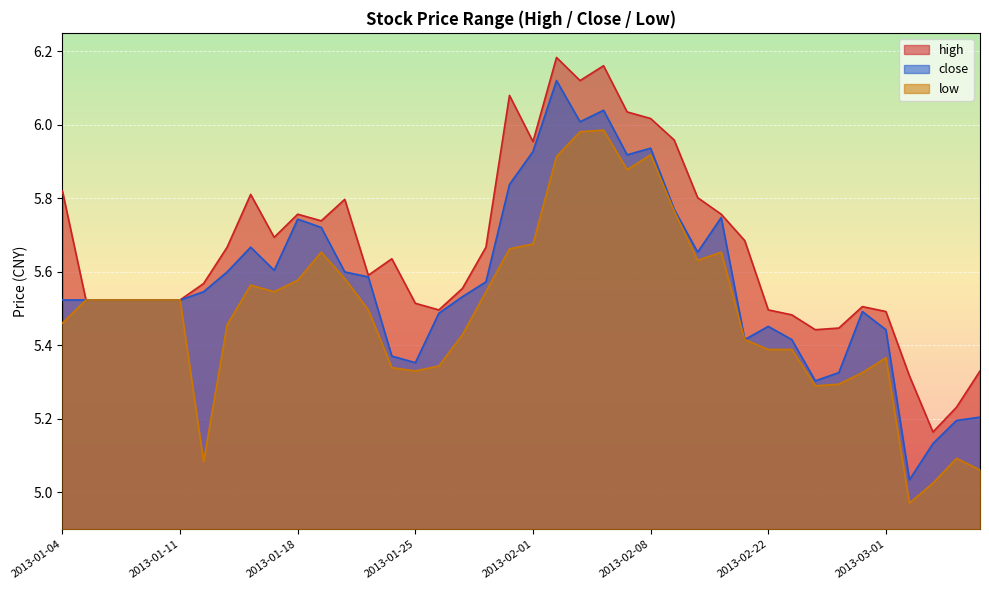

Reading left to right, what are all the values shown in this chart?

high: 2013-01-04=5.8	2013-01-07=5.5	2013-01-08=5.5	2013-01-09=5.5	2013-01-10=5.5	2013-01-11=5.5	2013-01-14=5.6	2013-01-15=5.7	2013-01-16=5.8	2013-01-17=5.7	2013-01-18=5.8	2013-01-21=5.7	2013-01-22=5.8	2013-01-23=5.6	2013-01-24=5.6	2013-01-25=5.5	2013-01-28=5.5	2013-01-29=5.6	2013-01-30=5.7	2013-01-31=6.1	2013-02-01=6.0	2013-02-04=6.2	2013-02-05=6.1	2013-02-06=6.2	2013-02-07=6.0	2013-02-08=6.0	2013-02-18=6.0	2013-02-19=5.8	2013-02-20=5.8	2013-02-21=5.7	2013-02-22=5.5	2013-02-25=5.5	2013-02-26=5.4	2013-02-27=5.4	2013-02-28=5.5	2013-03-01=5.5	2013-03-04=5.3	2013-03-05=5.2	2013-03-06=5.2	2013-03-07=5.3
close: 2013-01-04=5.5	2013-01-07=5.5	2013-01-08=5.5	2013-01-09=5.5	2013-01-10=5.5	2013-01-11=5.5	2013-01-14=5.5	2013-01-15=5.6	2013-01-16=5.7	2013-01-17=5.6	2013-01-18=5.7	2013-01-21=5.7	2013-01-22=5.6	2013-01-23=5.6	2013-01-24=5.4	2013-01-25=5.4	2013-01-28=5.5	2013-01-29=5.5	2013-01-30=5.6	2013-01-31=5.8	2013-02-01=5.9	2013-02-04=6.1	2013-02-05=6.0	2013-02-06=6.0	2013-02-07=5.9	2013-02-08=5.9	2013-02-18=5.8	2013-02-19=5.7	2013-02-20=5.7	2013-02-21=5.4	2013-02-22=5.5	2013-02-25=5.4	2013-02-26=5.3	2013-02-27=5.3	2013-02-28=5.5	2013-03-01=5.4	2013-03-04=5.0	2013-03-05=5.1	2013-03-06=5.2	2013-03-07=5.2
low: 2013-01-04=5.5	2013-01-07=5.5	2013-01-08=5.5	2013-01-09=5.5	2013-01-10=5.5	2013-01-11=5.5	2013-01-14=5.1	2013-01-15=5.5	2013-01-16=5.6	2013-01-17=5.5	2013-01-18=5.6	2013-01-21=5.7	2013-01-22=5.6	2013-01-23=5.5	2013-01-24=5.3	2013-01-25=5.3	2013-01-28=5.3	2013-01-29=5.4	2013-01-30=5.5	2013-01-31=5.7	2013-02-01=5.7	2013-02-04=5.9	2013-02-05=6.0	2013-02-06=6.0	2013-02-07=5.9	2013-02-08=5.9	2013-02-18=5.8	2013-02-19=5.6	2013-02-20=5.7	2013-02-21=5.4	2013-02-22=5.4	2013-02-25=5.4	2013-02-26=5.3	2013-02-27=5.3	2013-02-28=5.3	2013-03-01=5.4	2013-03-04=5.0	2013-03-05=5.0	2013-03-06=5.1	2013-03-07=5.1